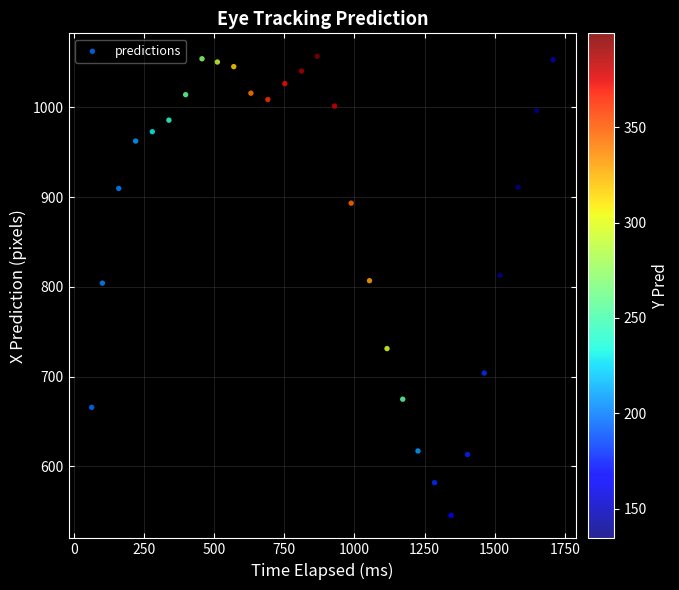

What is the range of Y values (max minus min)?

511.4